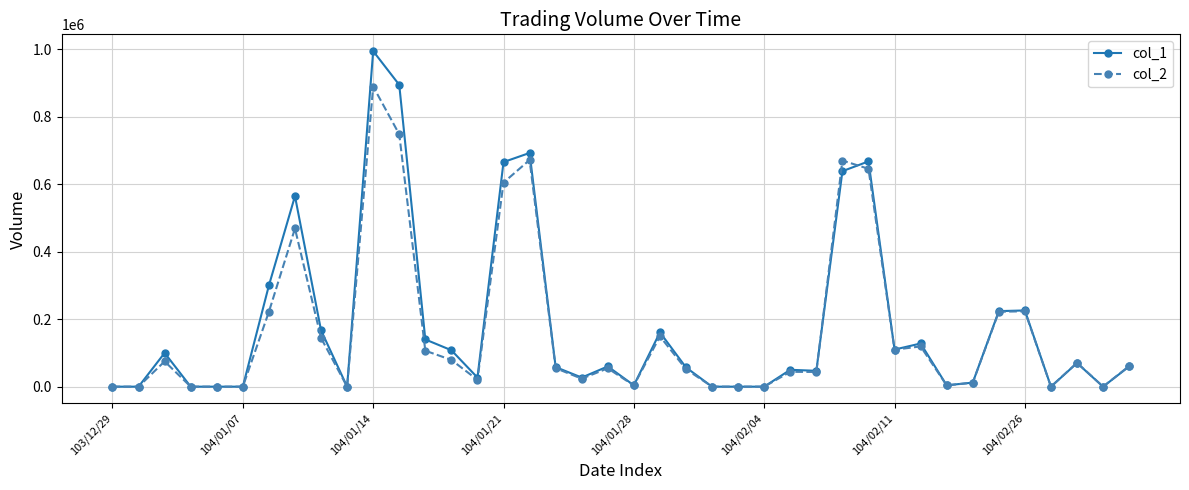

Which series has the largest total across all categories?

col_1